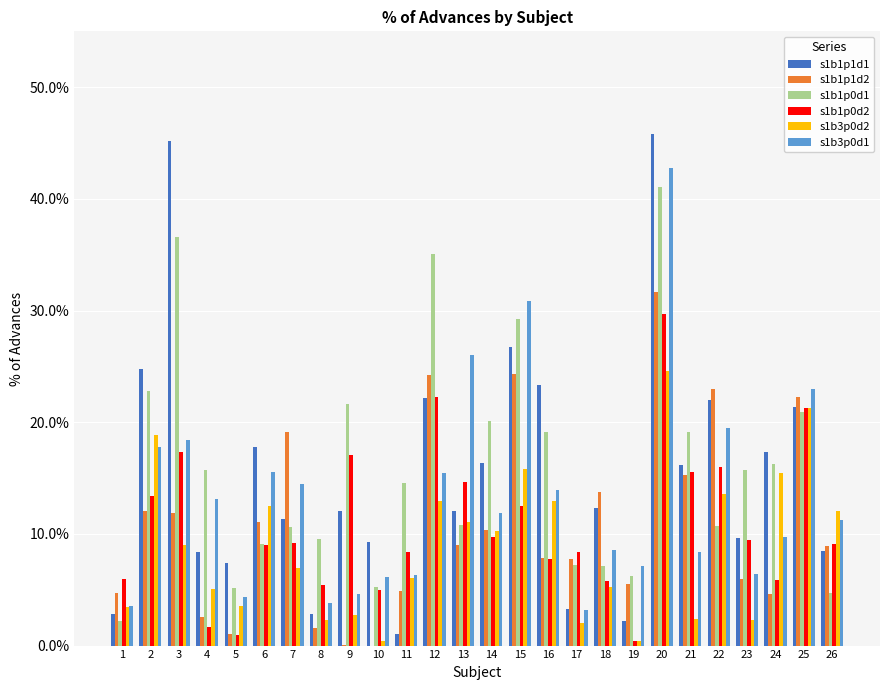

Which category has the highest value in the s1b1p1d1 series?

20